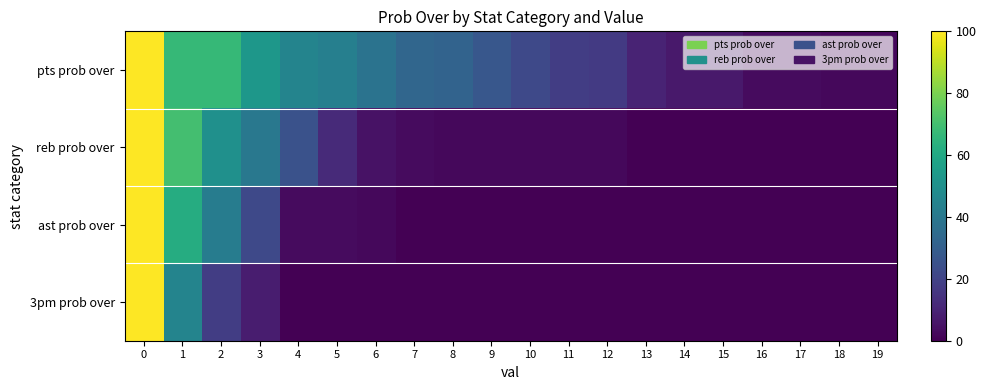

Reading right to left, transcribe all the data shown in this chart.

pts prob over: 19=2	18=2	17=3	16=3	15=7	14=7	13=10	12=17	11=18	10=22	9=27	8=32	7=33	6=38	5=43	4=45	3=53	2=67	1=67	0=100
reb prob over: 19=0	18=0	17=0	16=0	15=0	14=0	13=0	12=2	11=2	10=2	9=2	8=2	7=3	6=5	5=12	4=25	3=40	2=50	1=70	0=100
ast prob over: 19=0	18=0	17=0	16=0	15=0	14=0	13=0	12=0	11=0	10=0	9=0	8=0	7=0	6=2	5=3	4=3	3=22	2=42	1=62	0=100
3pm prob over: 19=0	18=0	17=0	16=0	15=0	14=0	13=0	12=0	11=0	10=0	9=0	8=0	7=0	6=0	5=0	4=0	3=8	2=18	1=45	0=100